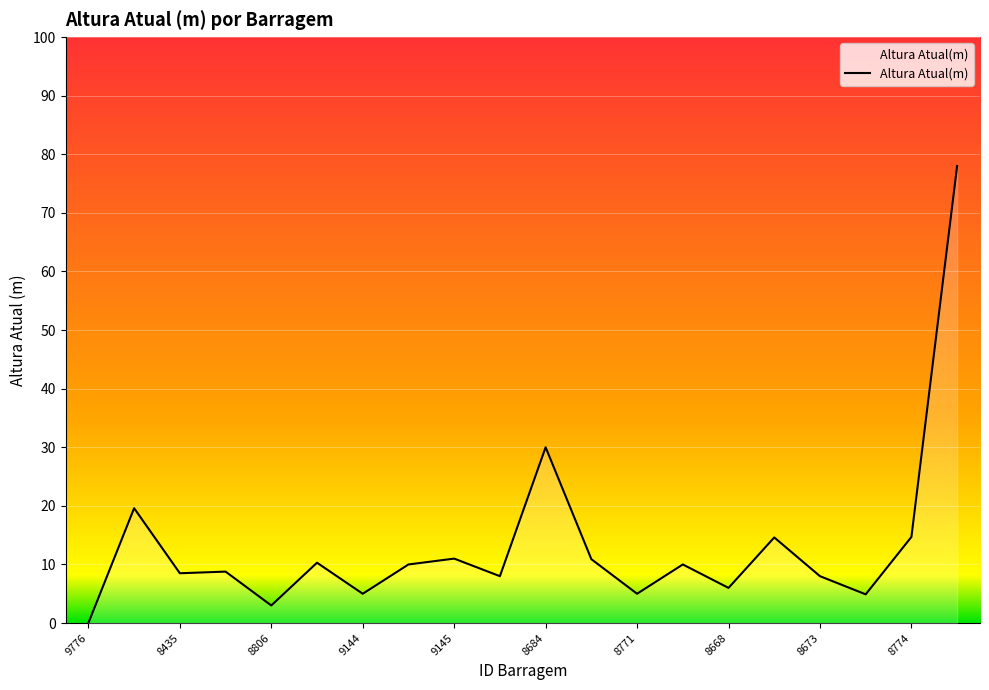

How many categories are shown in the chart?

20